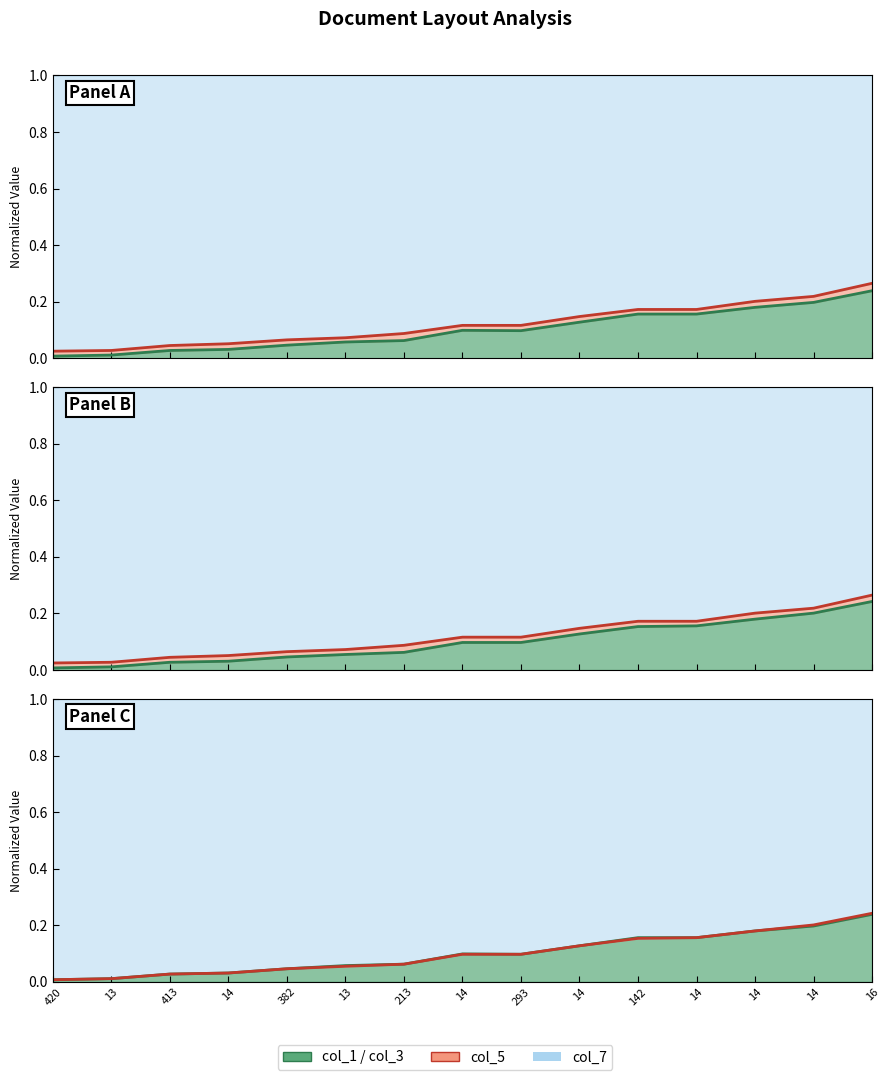

Does the chart display data point markers on the line(s)?

No